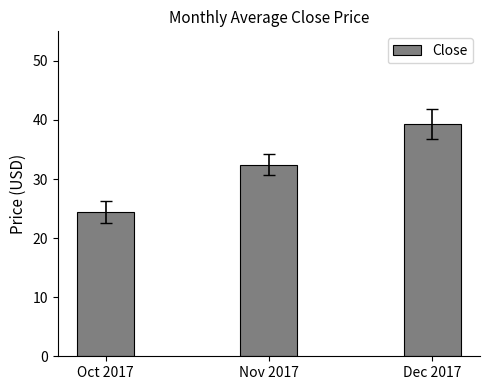

At which label is the value closest to 31?

Nov 2017